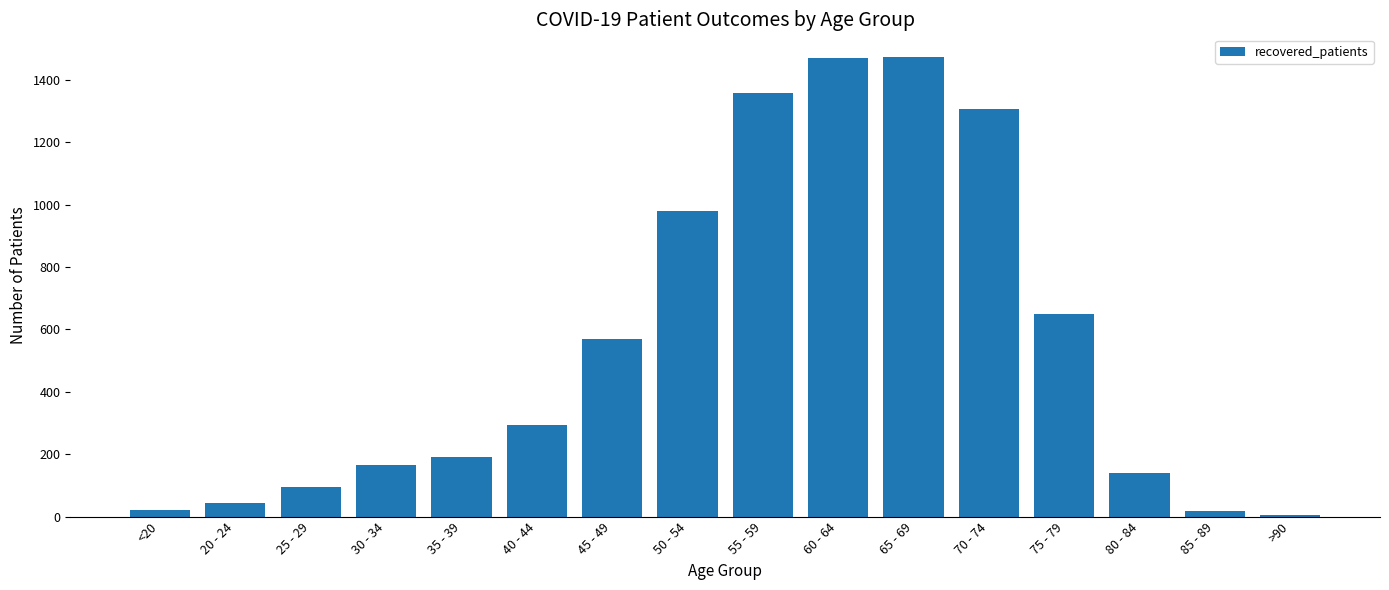

What is the greatest value displayed?

1472